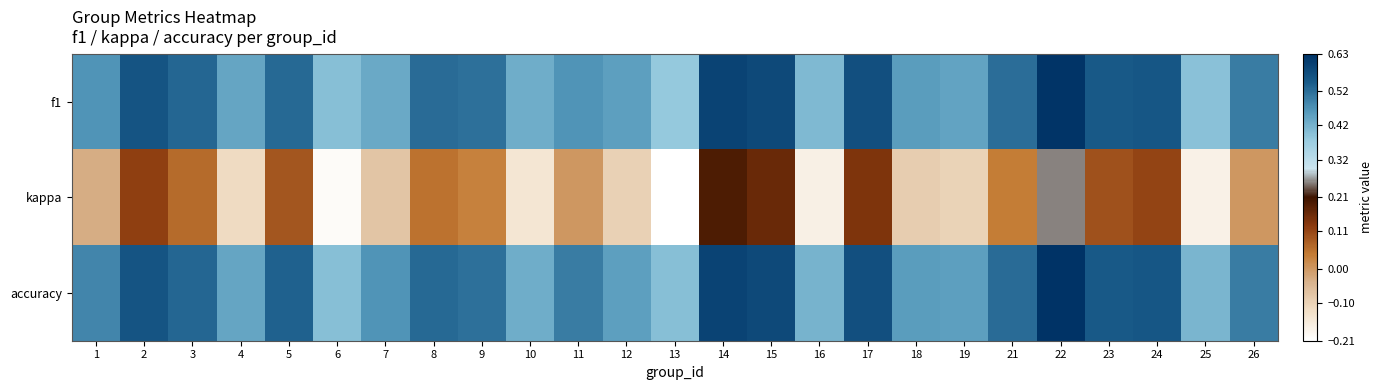

Count the number of data series in this chart.

3